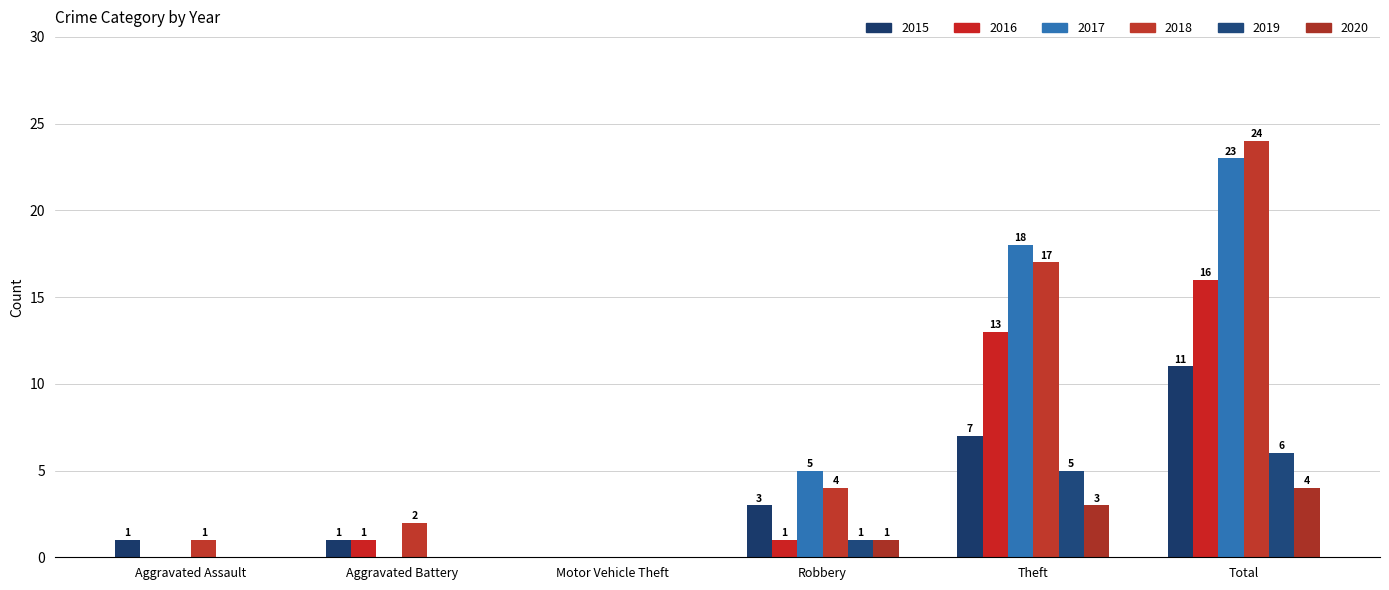

The value of 2020 at Theft is 4. True or false?

False